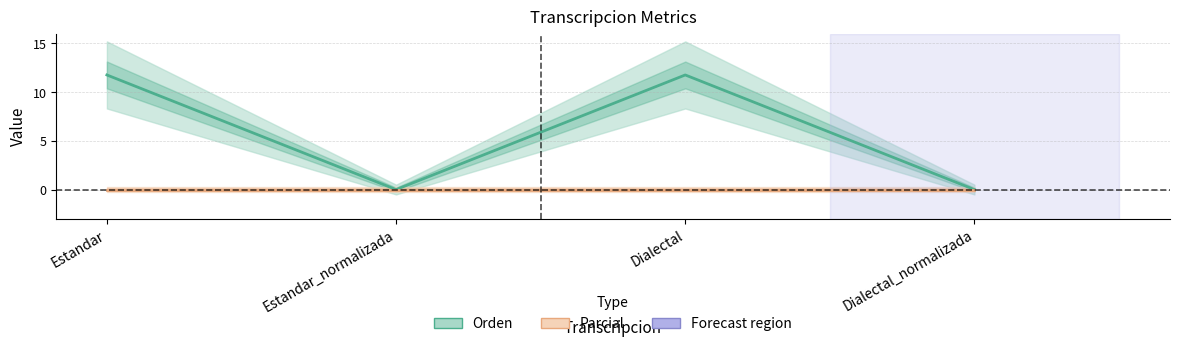

Which has a higher value, Estandar_normalizada or Dialectal_normalizada?

Estandar_normalizada